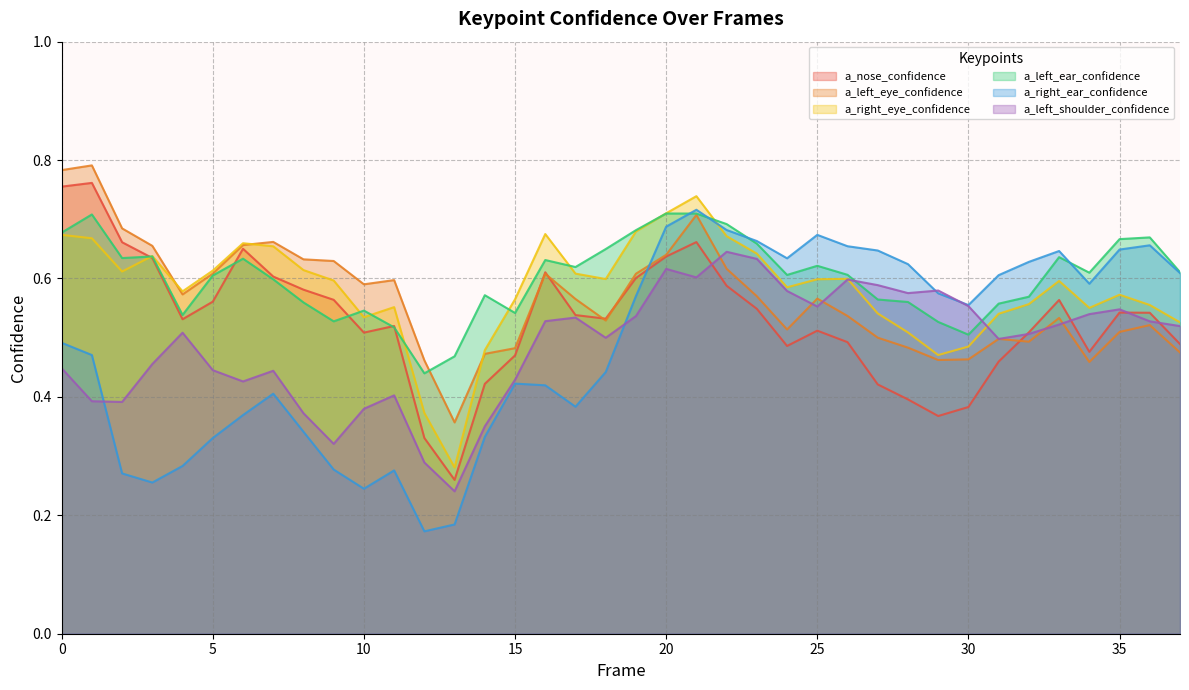

What are all the series names shown in the legend?

a_nose_confidence, a_left_eye_confidence, a_right_eye_confidence, a_left_ear_confidence, a_right_ear_confidence, a_left_shoulder_confidence